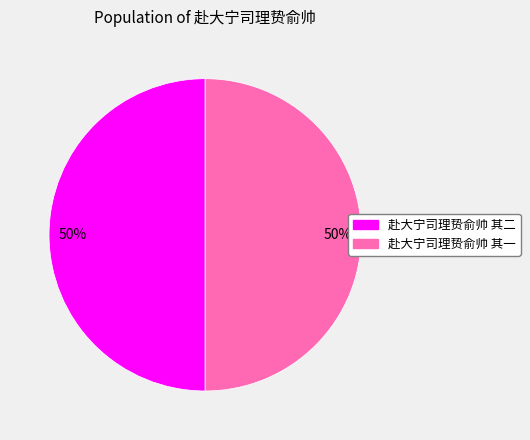

To the nearest percent, what portion does 赴大宁司理贽俞帅 其二 represent?

50%